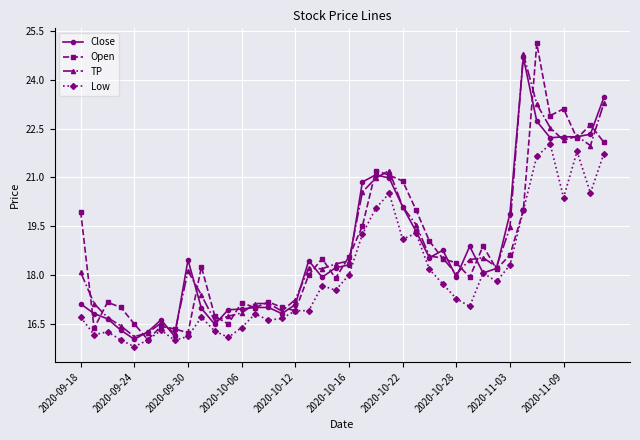

Count the number of categories in the chart.

40